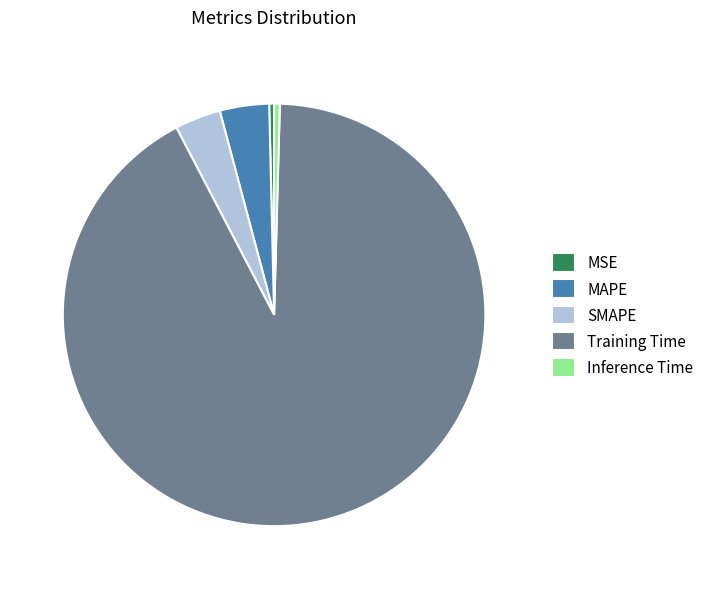

Does Training Time account for over 50% of the chart?

Yes